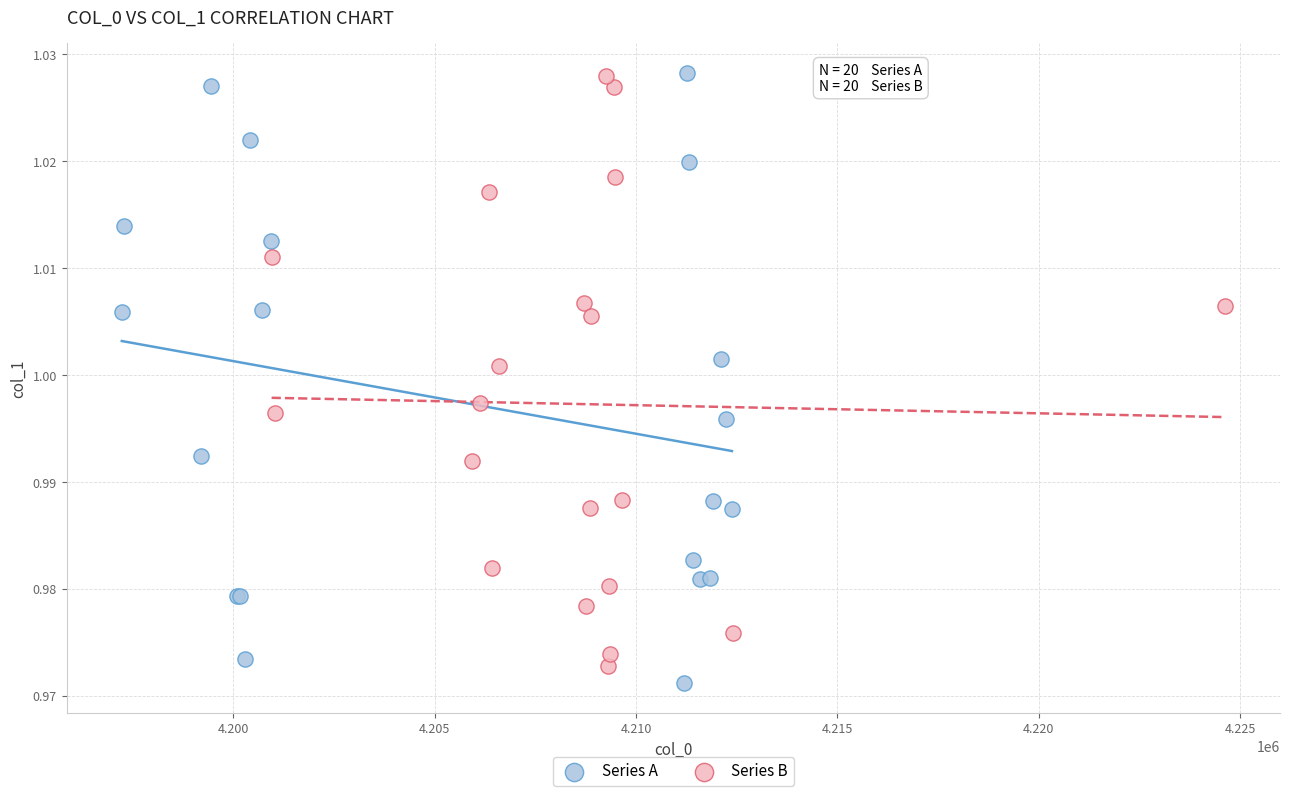

What are all the series names shown in the legend?

Series A, Series B